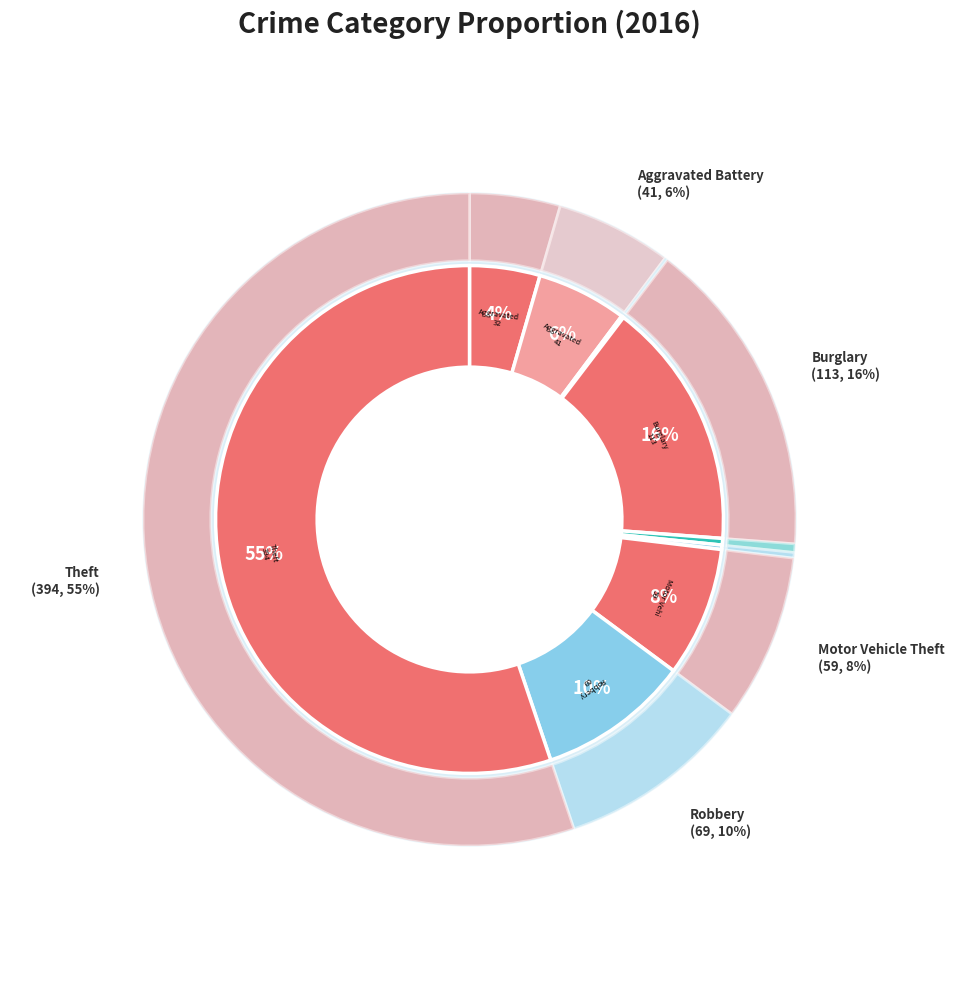

Is it true that Motor Vehicle Theft is 8% of the pie?

True